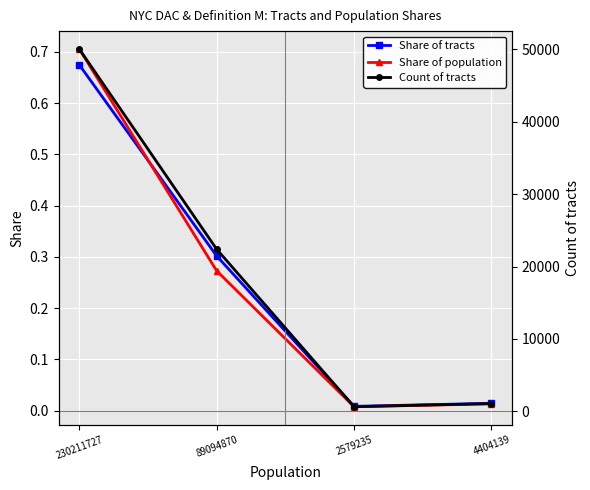

Which label corresponds to the largest value in the chart?

230211727